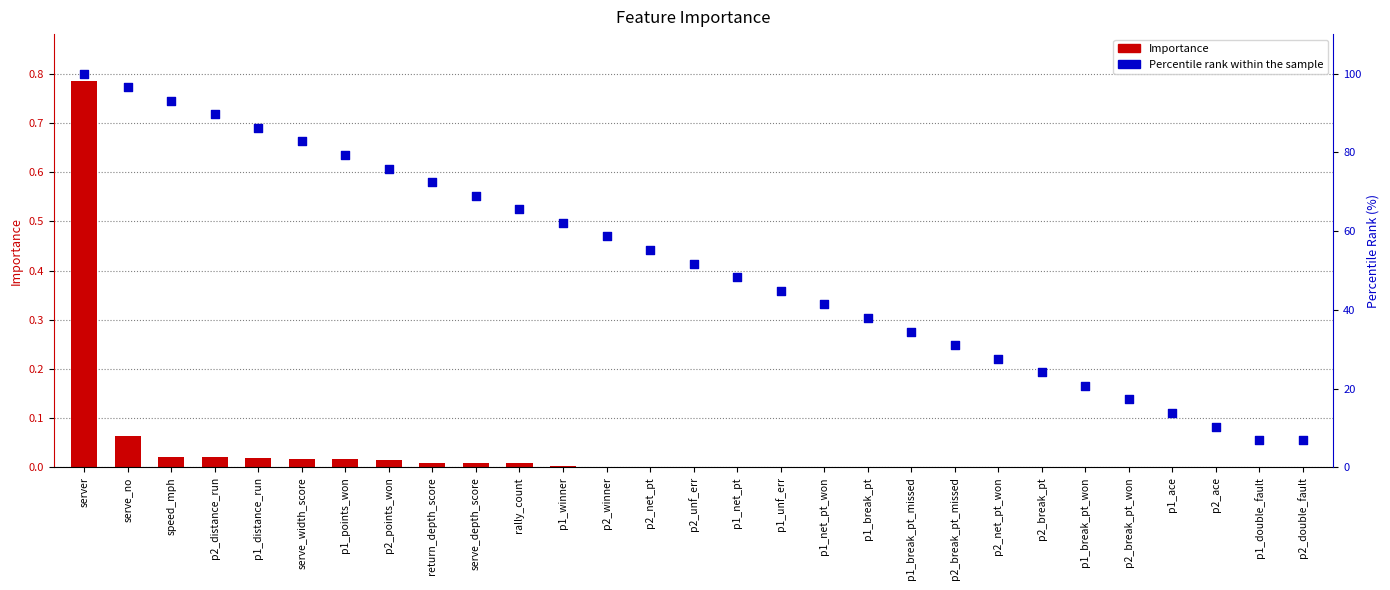

Which series reaches the maximum Y coordinate?

Percentile rank within the sample